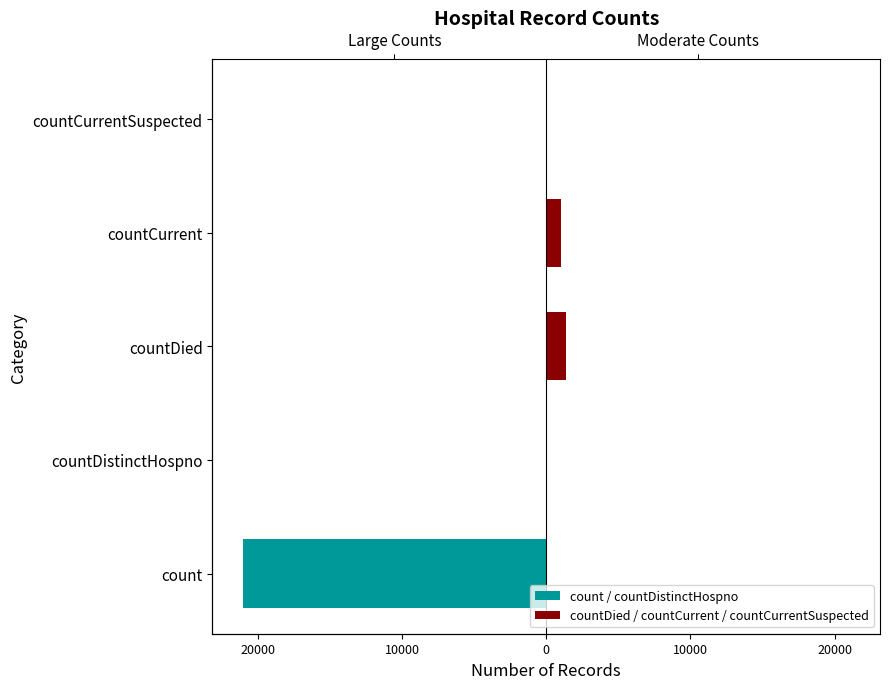

Is the value of count / countDistinctHospno at countCurrent greater than the value of countDied / countCurrent / countCurrentSuspected at countDistinctHospno?

No